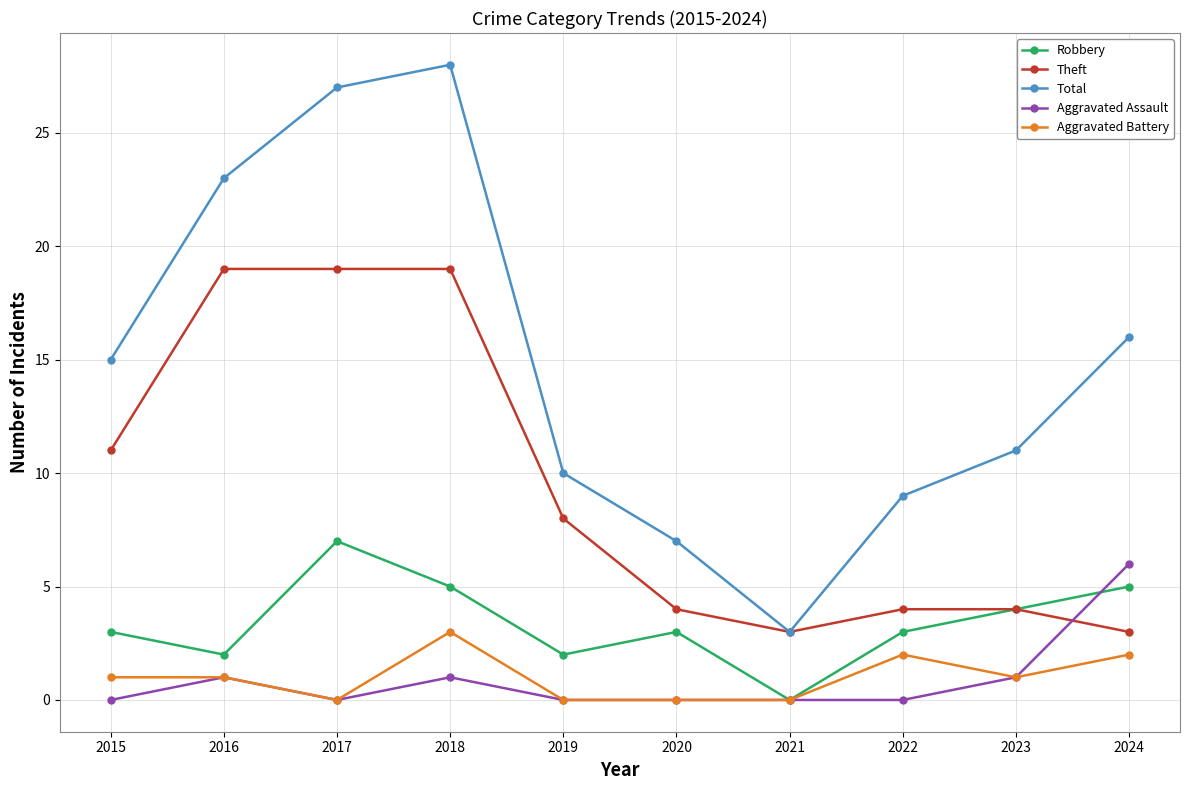

Is the value of Aggravated Battery at 2016 greater than the value of Robbery at 2016?

No